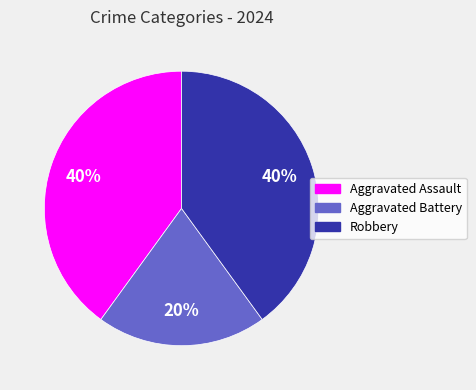

Which category has the smallest portion of the pie?

Aggravated Battery